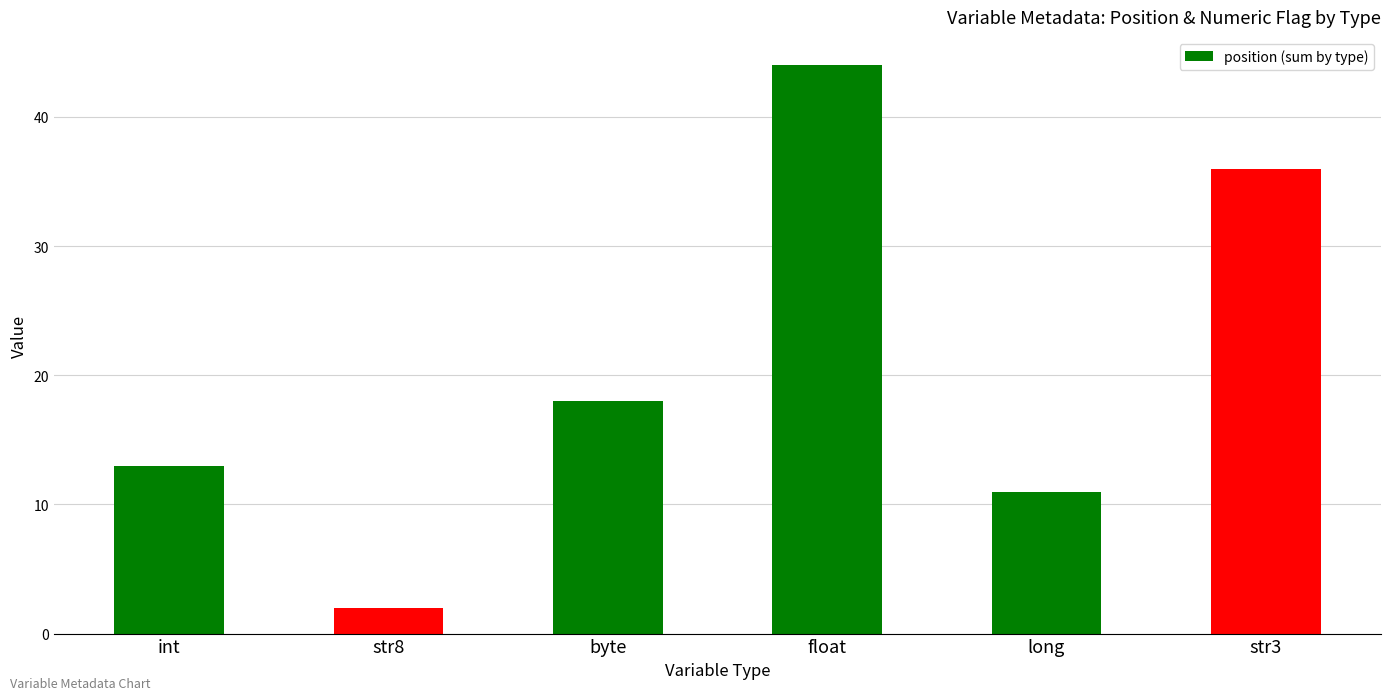

What position from the left is int?

1